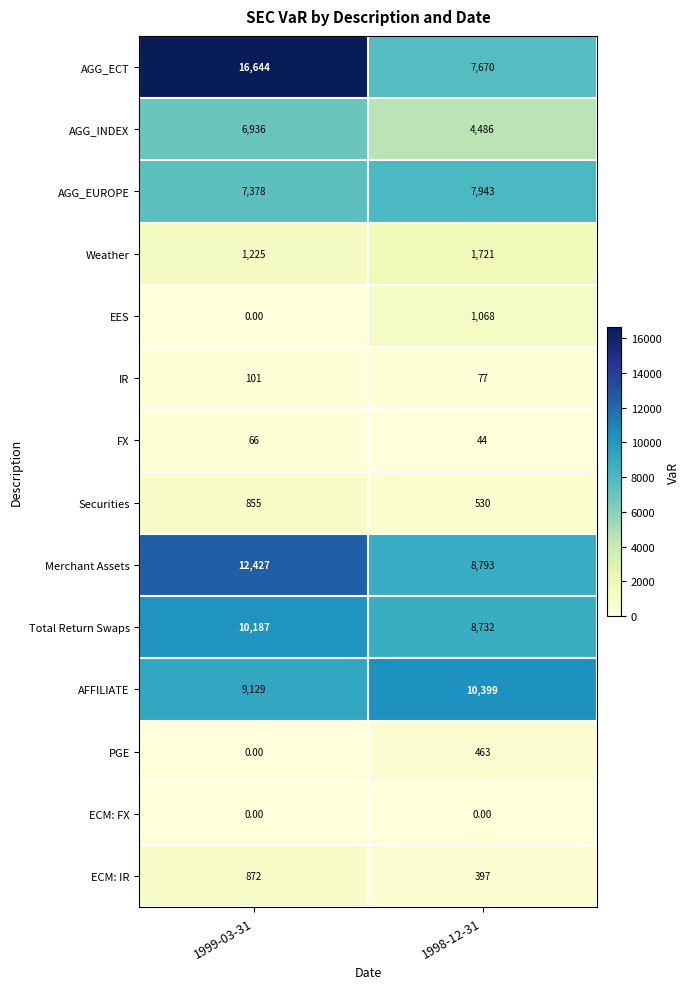

What is the difference between the Merchant Assets values at 1998-12-31 and 1999-03-31?

3634